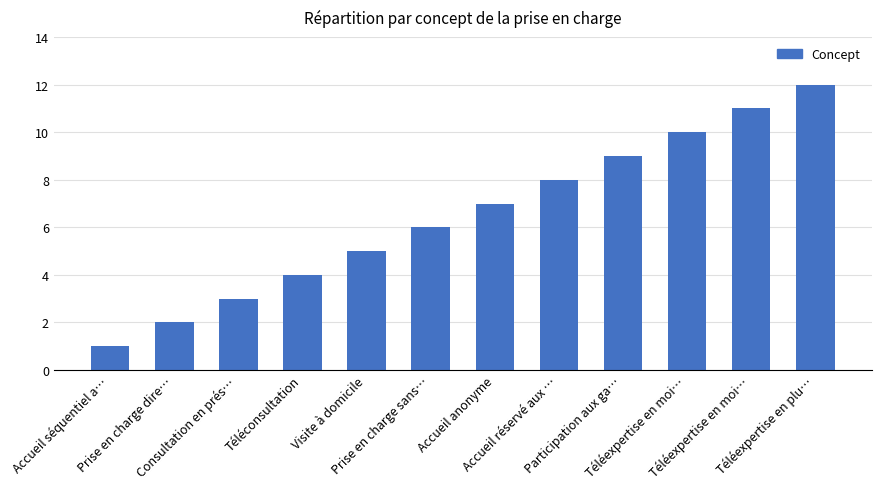

How many data points are less than 7?

6